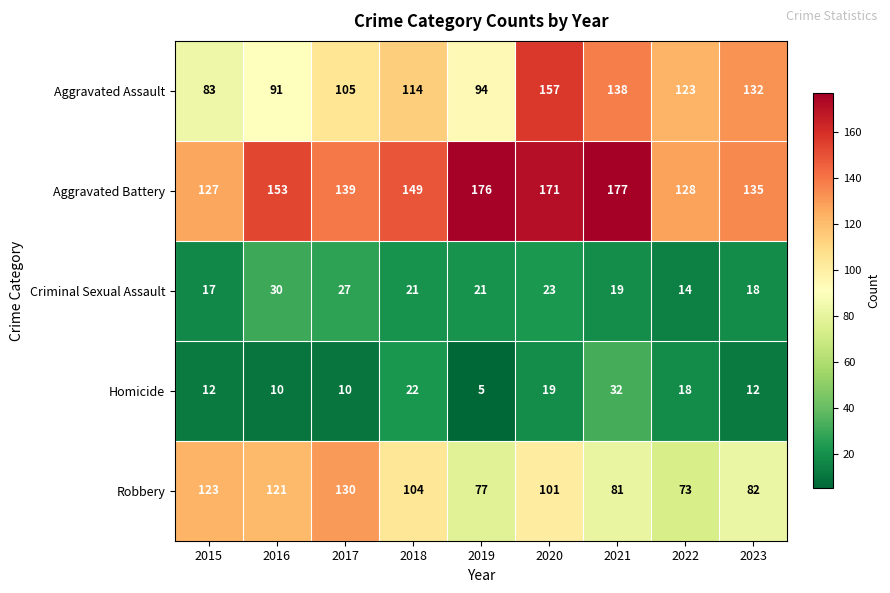

What is the difference between the second highest and minimum values in the Robbery series?

50